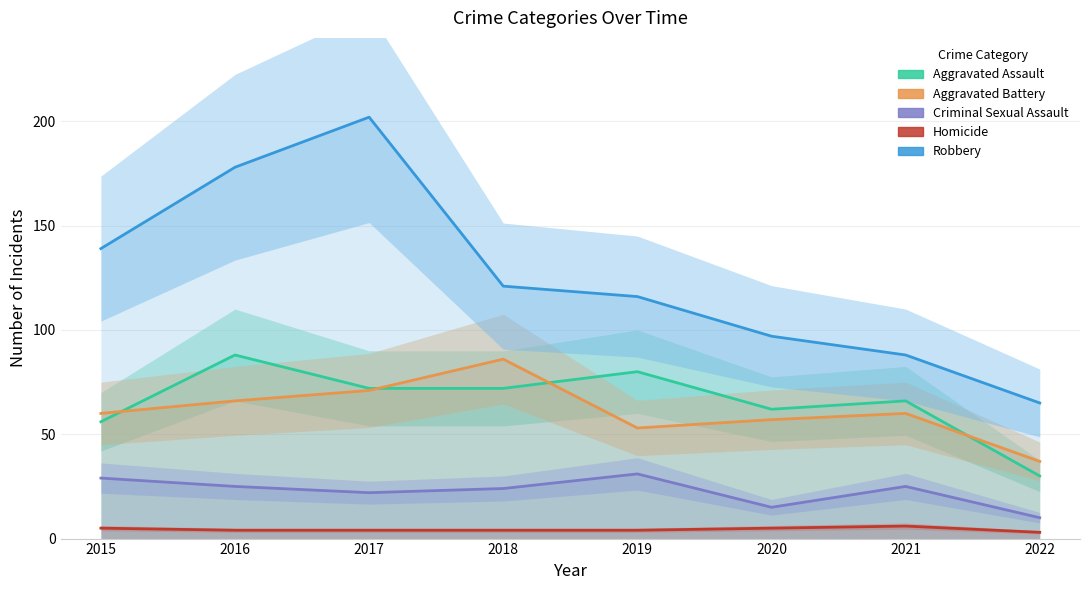

Which series has the largest range (max minus min)?

Robbery